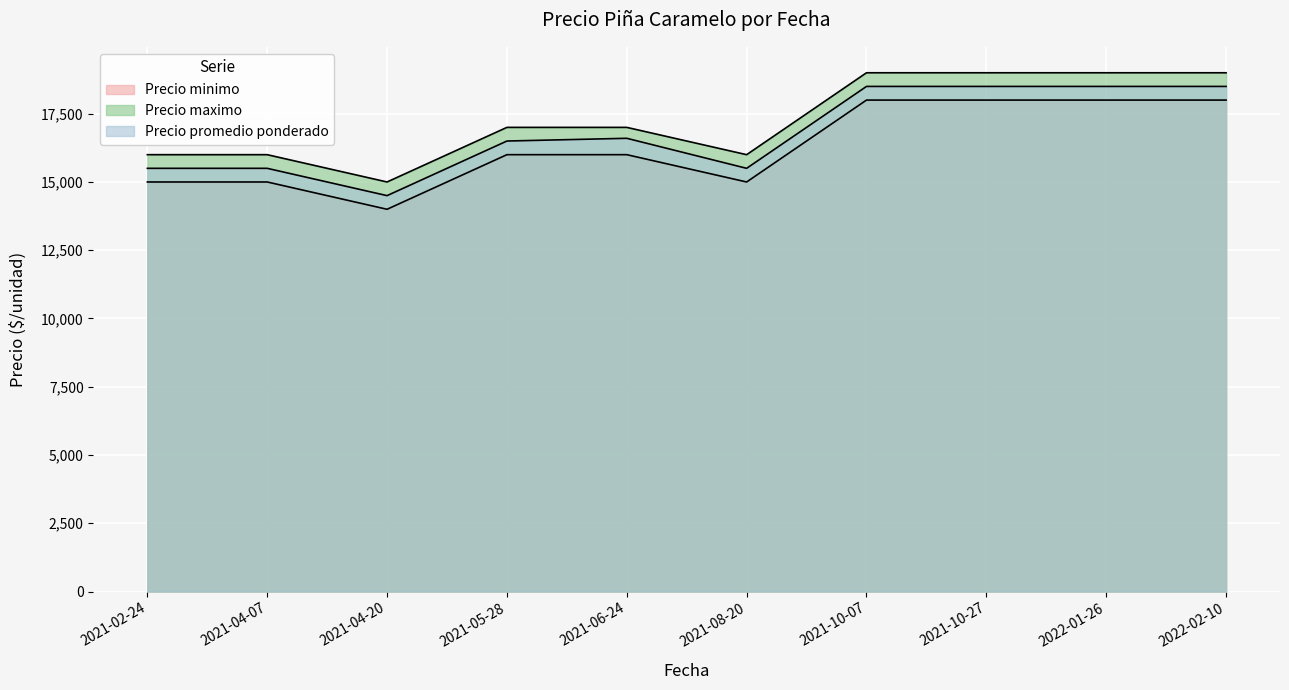

True or false: Precio maximo and Precio minimo intersect in this chart.

False